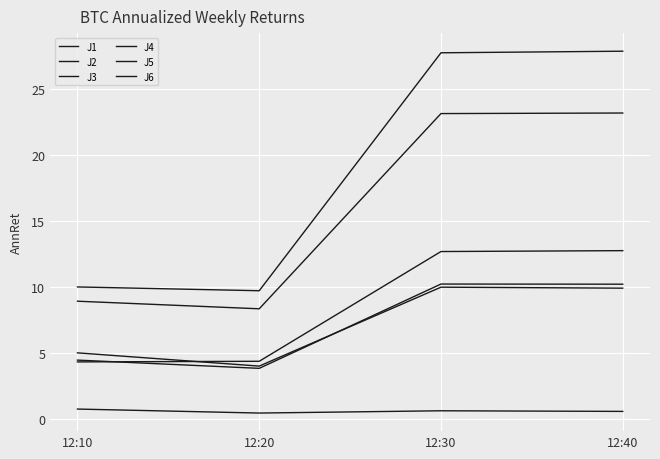

At how many categories does at least one series exceed 1?

4